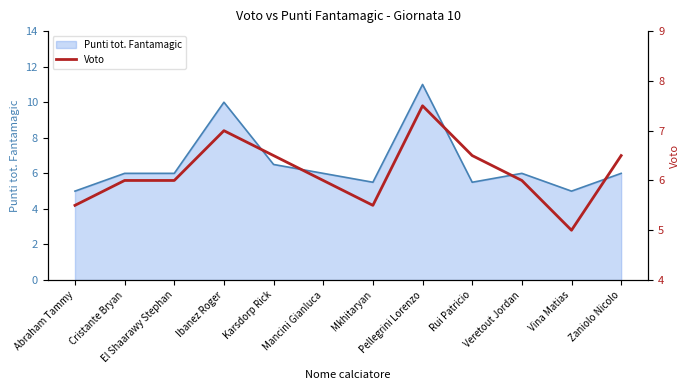

The value at Cristante Bryan is 9.0. True or false?

False